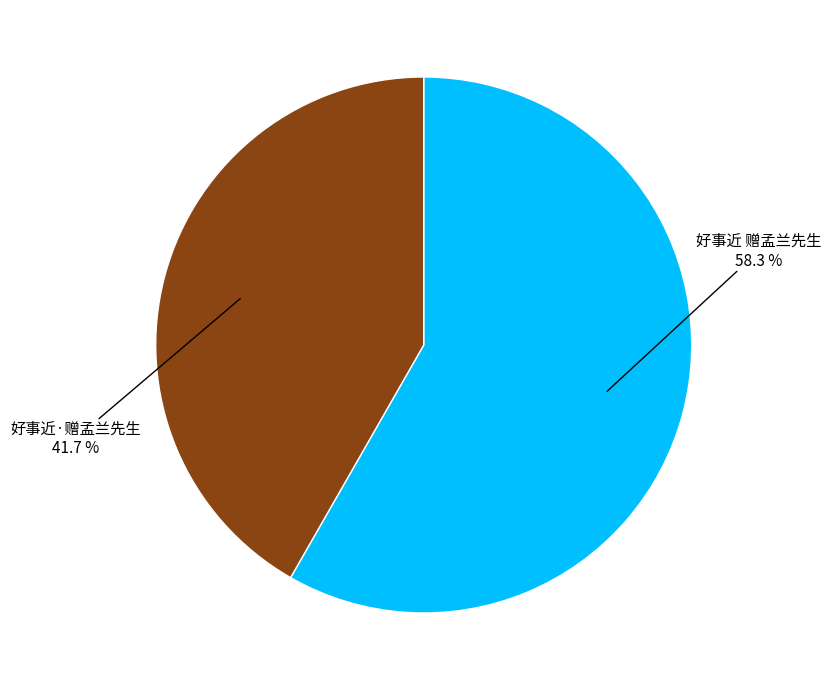

The 好事近·赠孟兰先生 slice represents 30% of the pie. True or false?

False